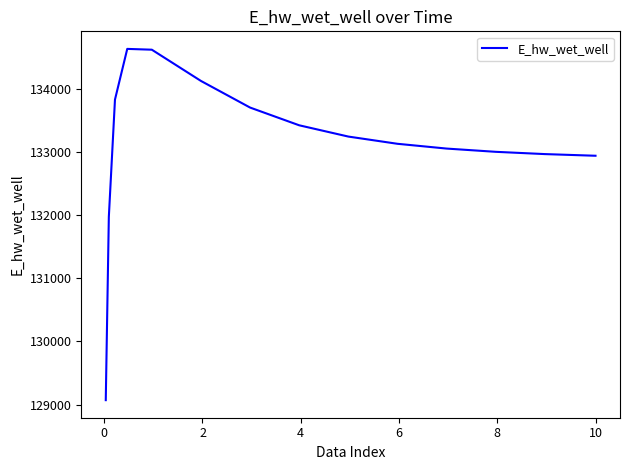

What is the maximum value shown in the chart?

134628.3